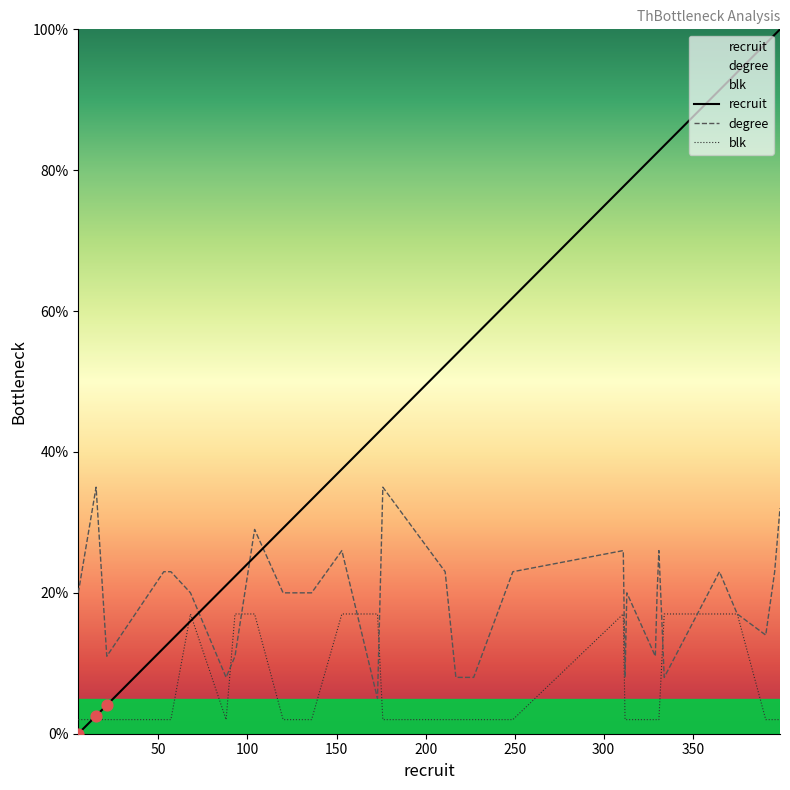

Which series reaches the maximum Y coordinate?

recruit